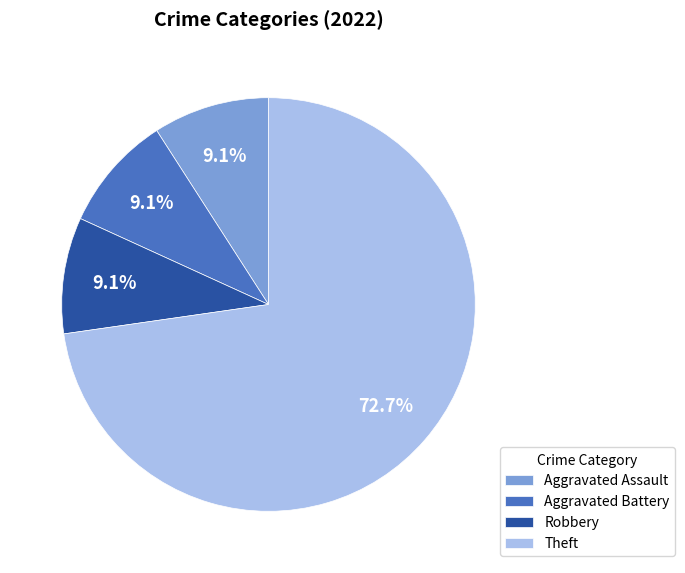

Does Theft account for over 50% of the chart?

Yes